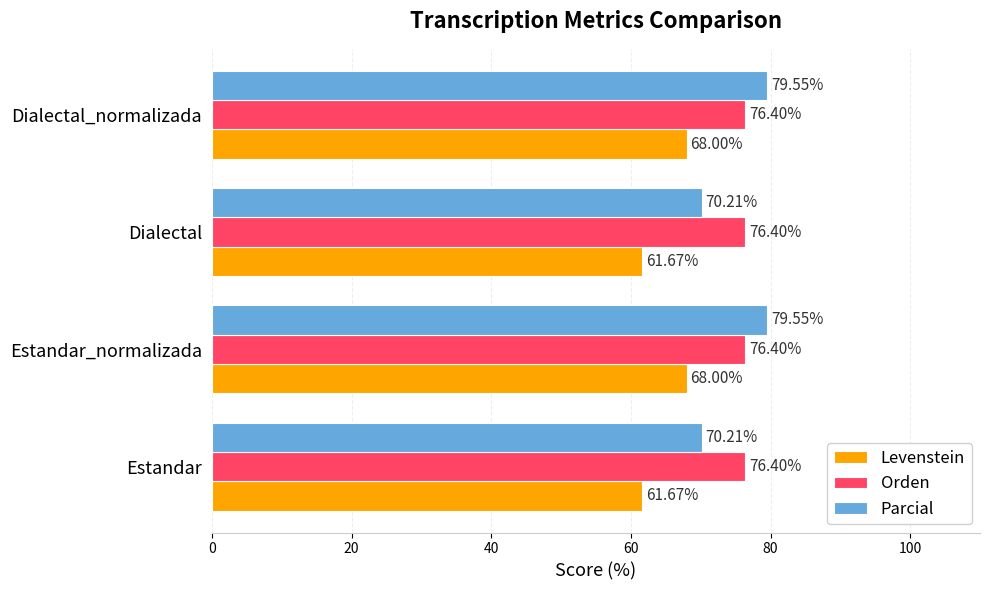

What is the difference between the maximum and second lowest values in the Levenstein series?

6.3